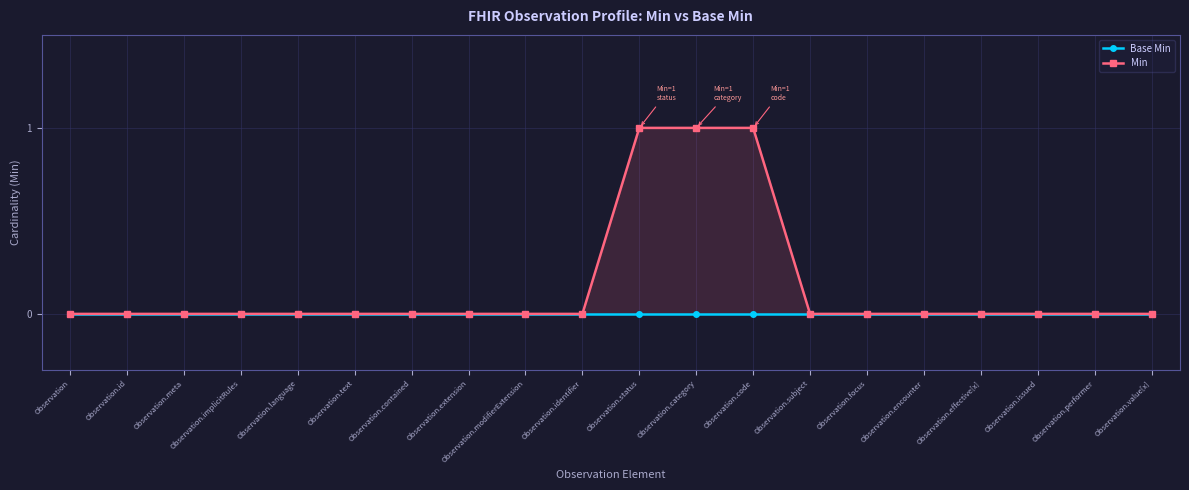

The Base Min series shows 0 at Observation.subject. True or false?

True